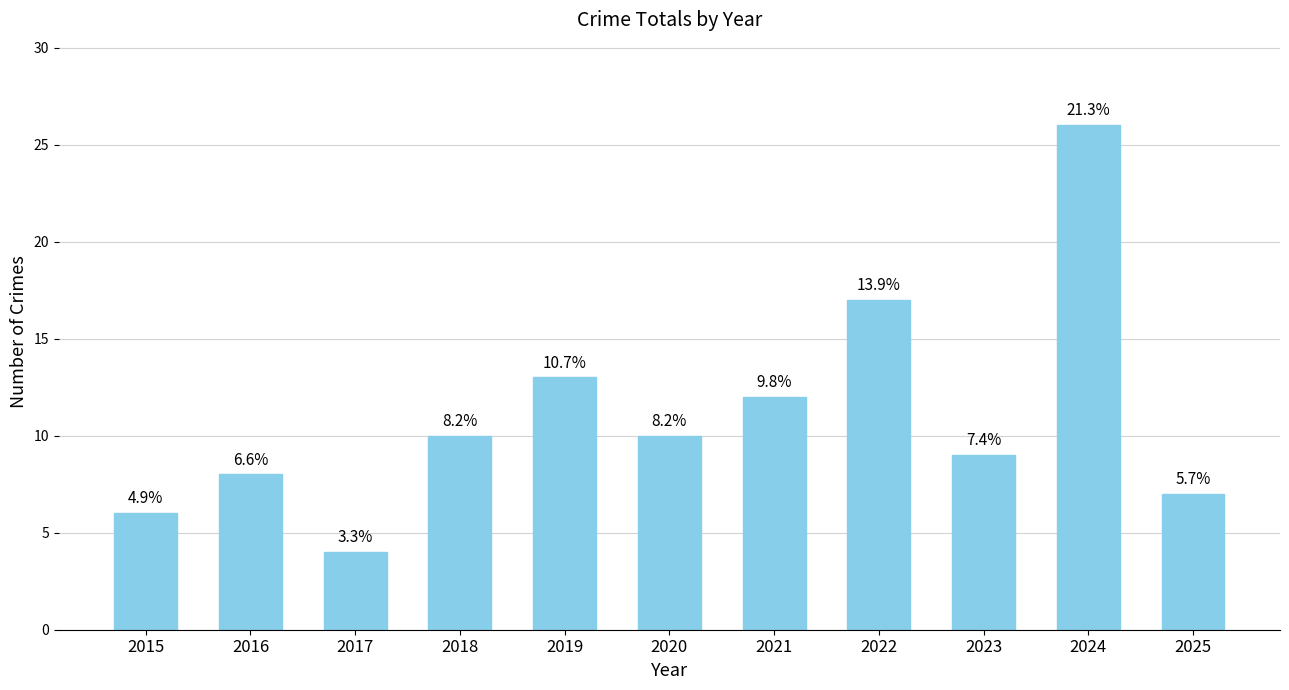

Are the bars horizontal?

No